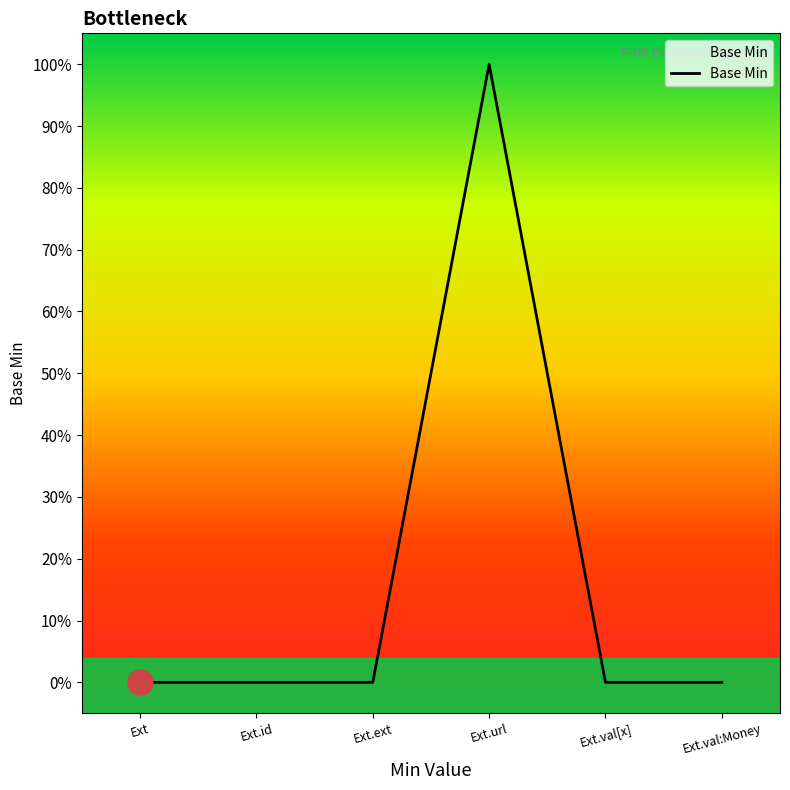

List the labels in order of value, smallest first.

Ext, Ext.id, Ext.ext, Ext.val[x], Ext.val:Money, Ext.url